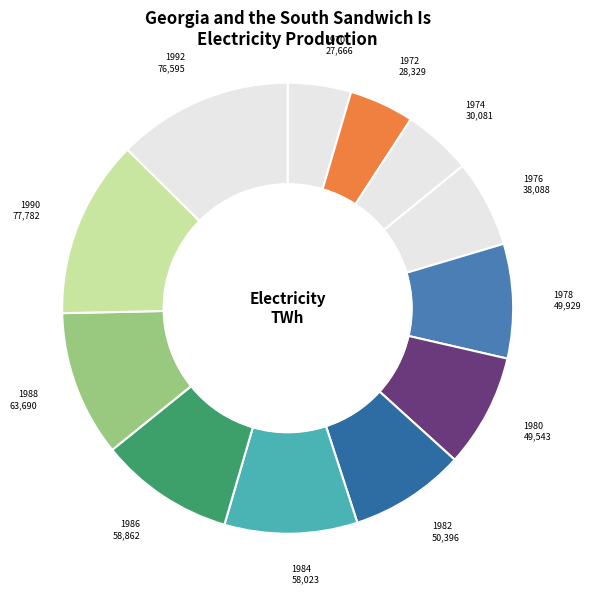

How many slices are in this pie chart?

12